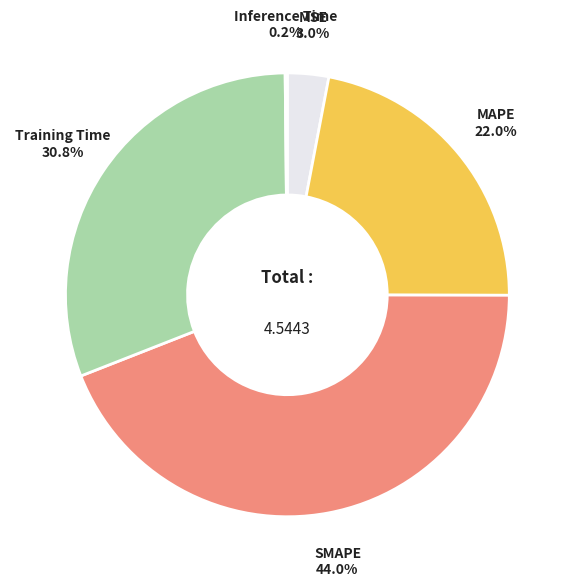

Which has a higher value, MAPE or MSE?

MAPE